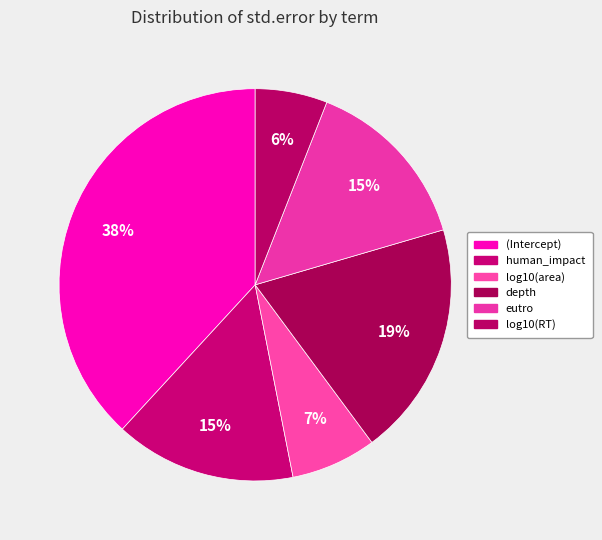

True or false: eutro accounts for 15% of the total.

True